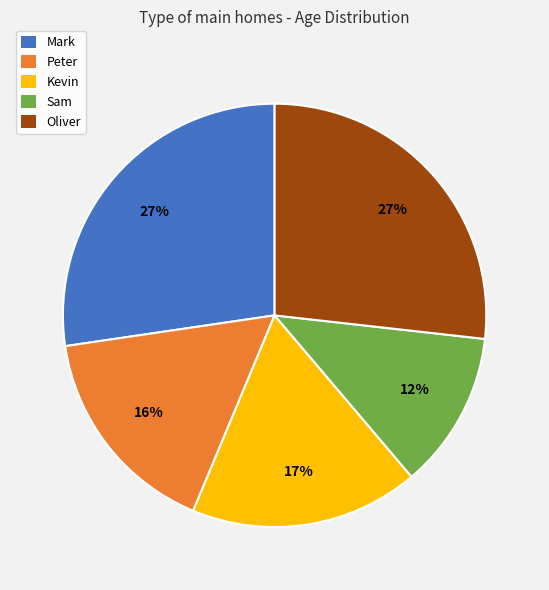

Approximately how many times larger is the value at Kevin compared to Peter?

1.1